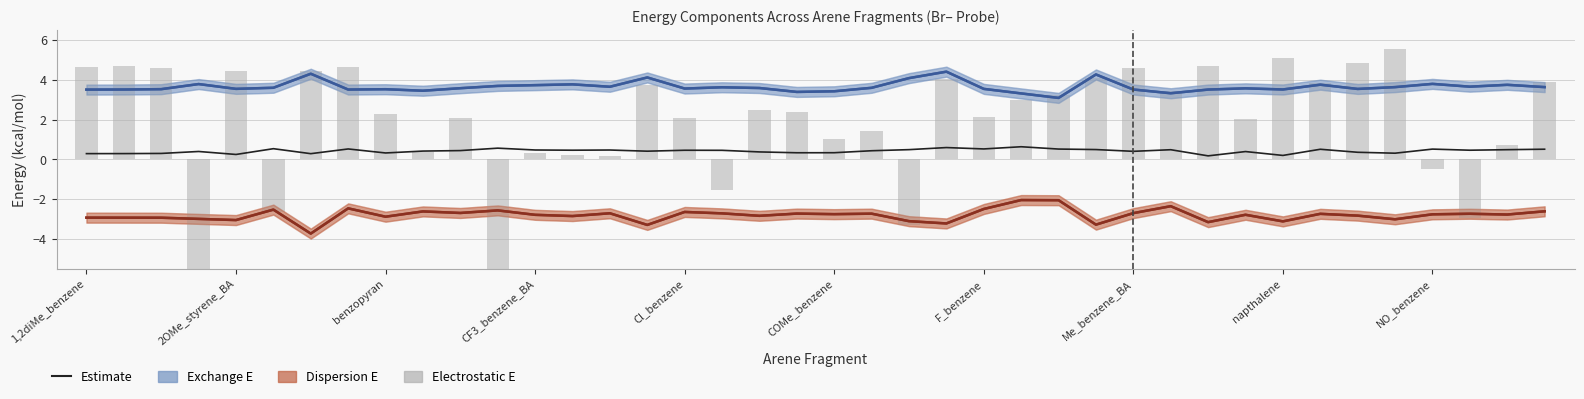

Is it true that Dispersion E equals -3.0 at 35?

True